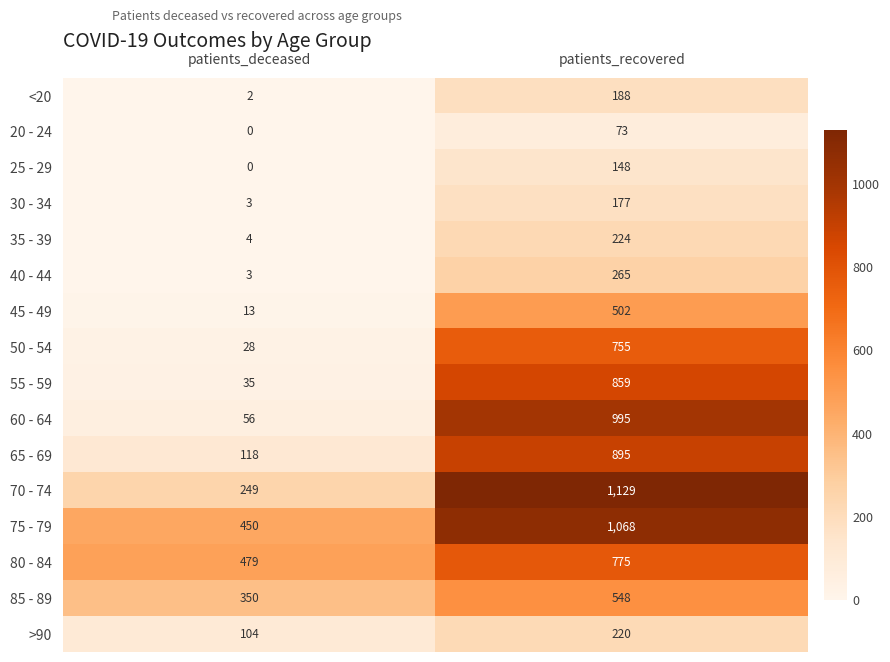

What is the maximum value for >90?

220